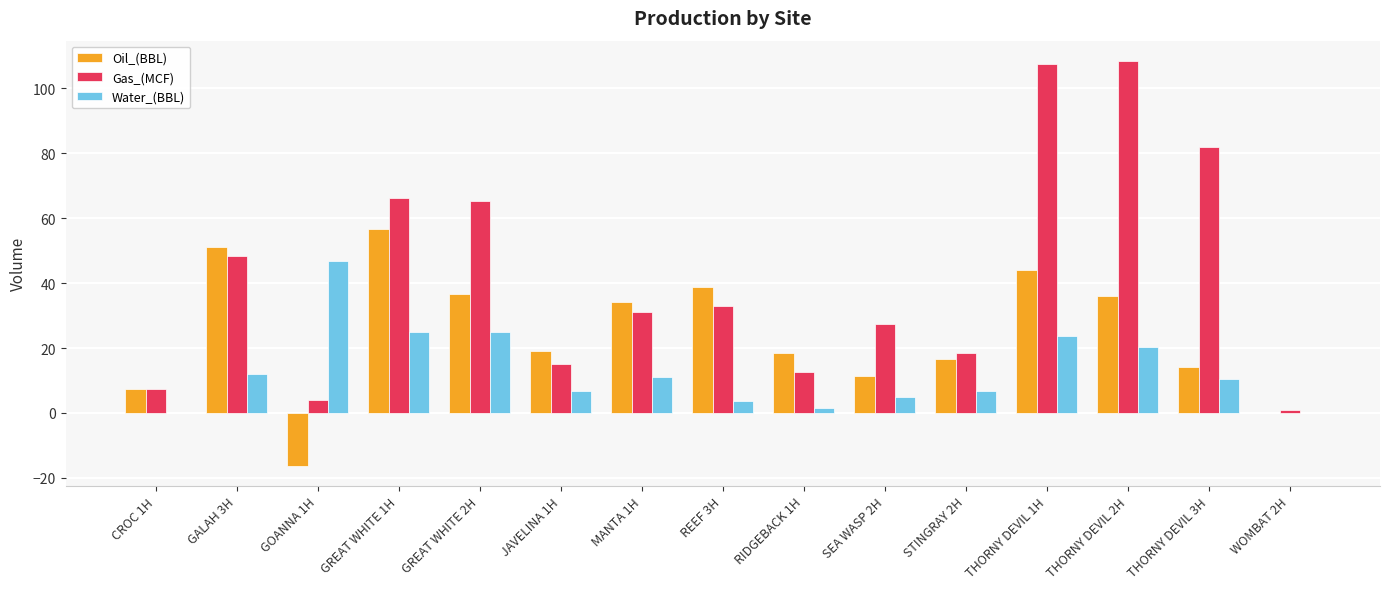

What is the sum of all Oil_(BBL) values?

368.0